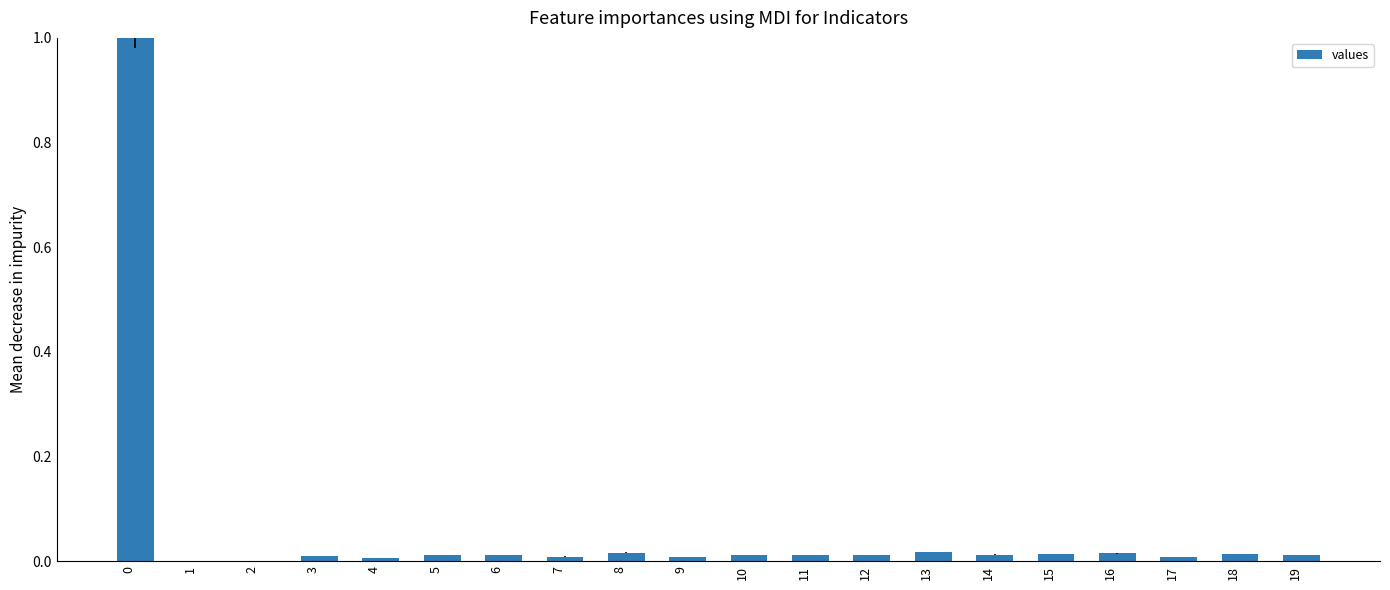

What is the maximum value shown in the chart?

1.0